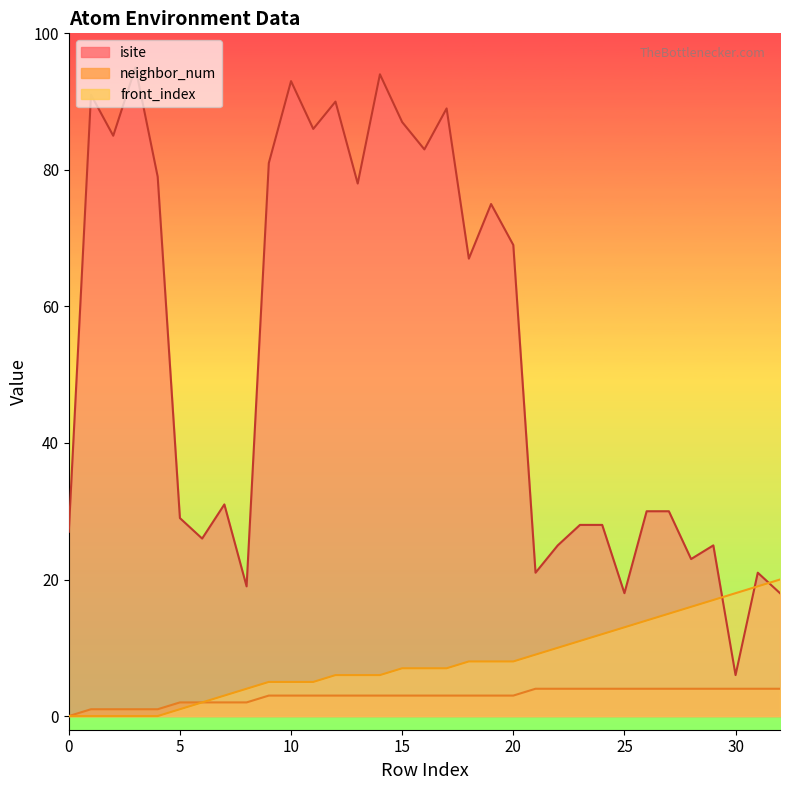

At which category is the sum across all series the highest?

14